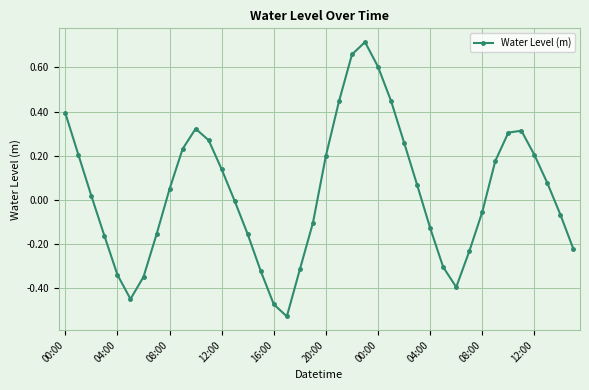

How many lines are shown in the chart?

1